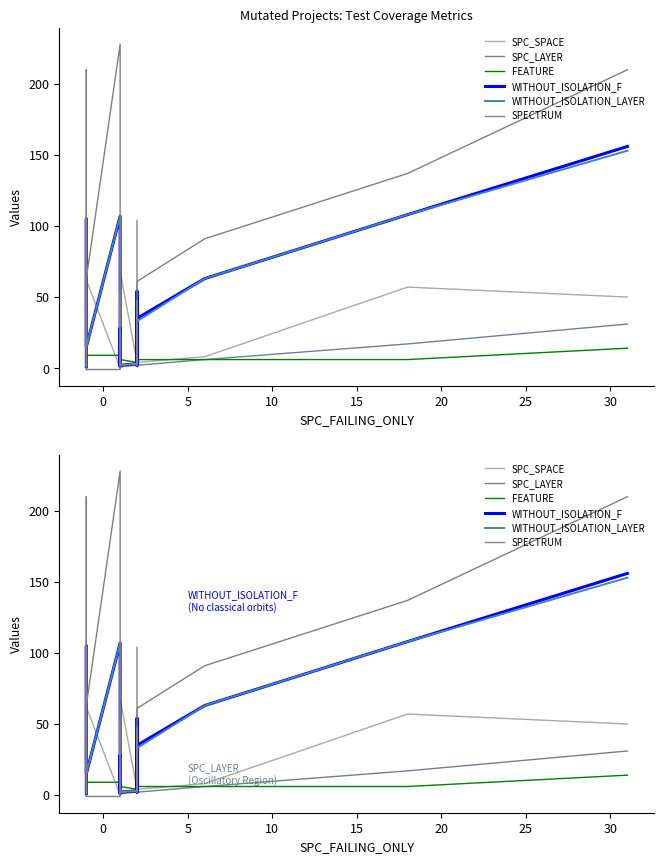

The value of FEATURE at 17 is 10. True or false?

False